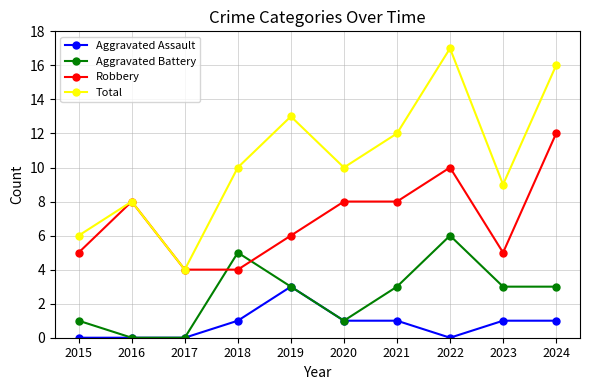

True or false: Robbery and Aggravated Assault cross at least once.

False